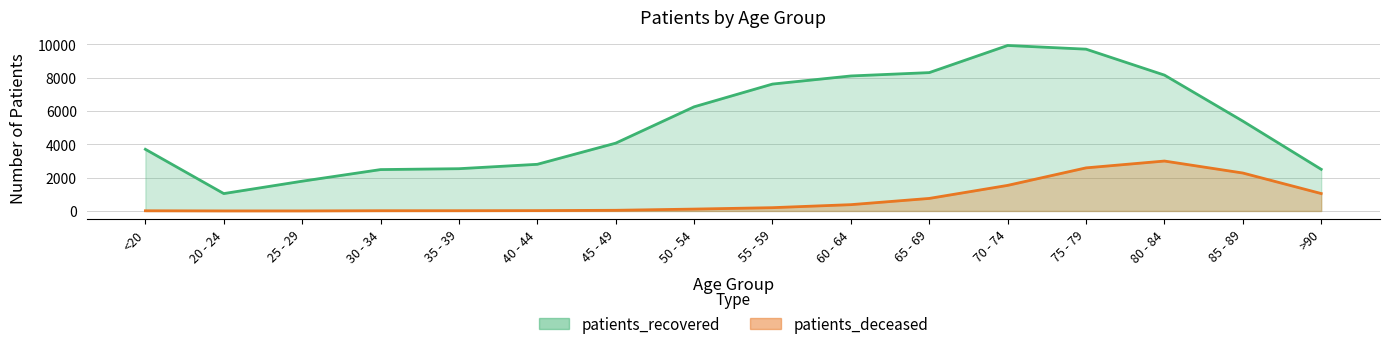

True or false: patients_deceased has a value of 379 at 60 - 64.

True